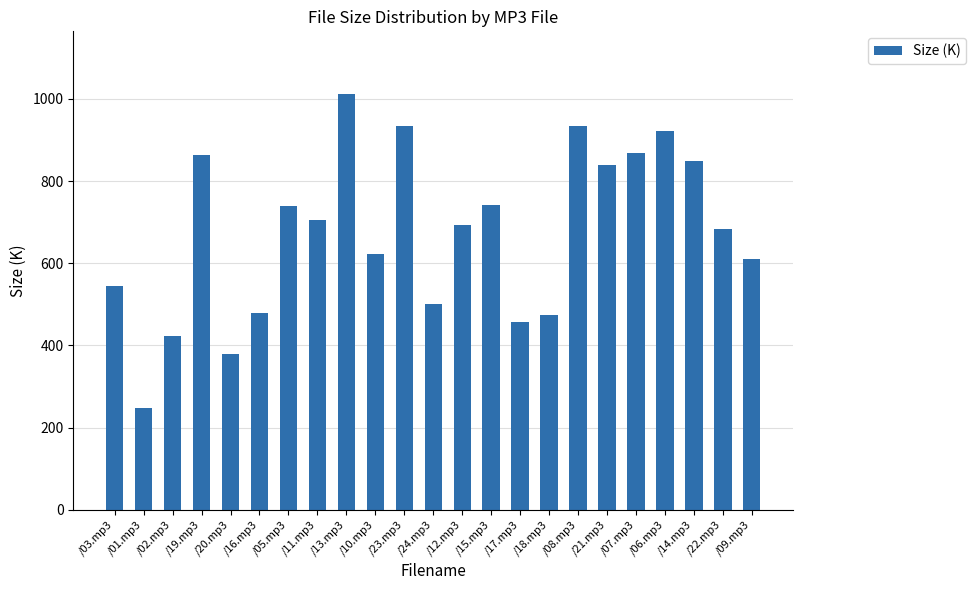

What is the label of the 16th bar from the right?

/11.mp3